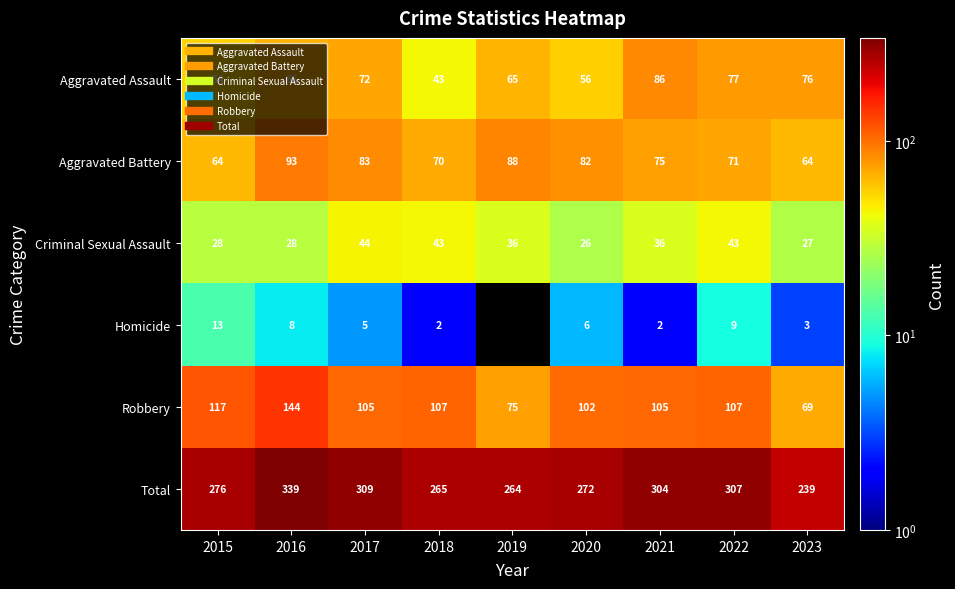

What is the lowest value of the Aggravated Assault series?

43.0